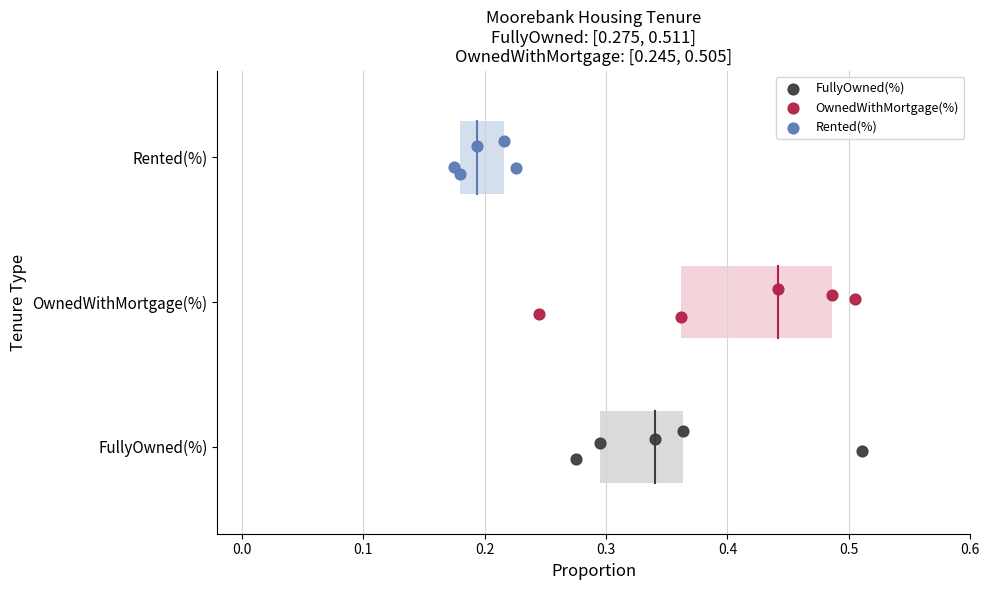

Which series reaches the maximum Y coordinate?

Rented(%)